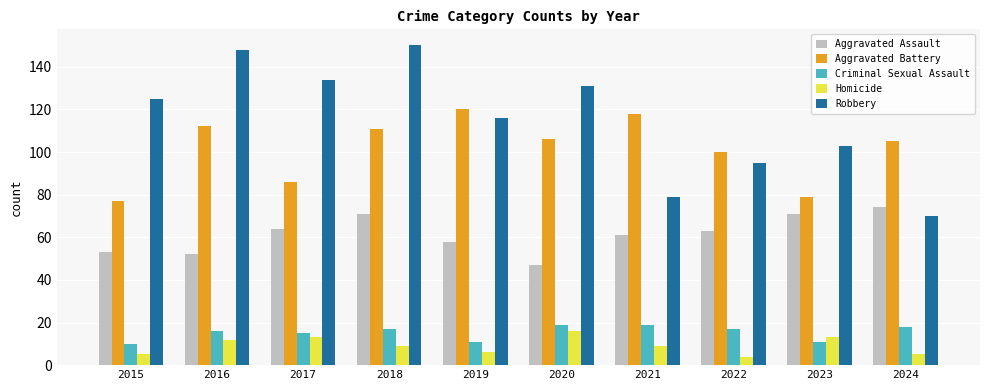

Which category has the highest value in the Homicide series?

2020